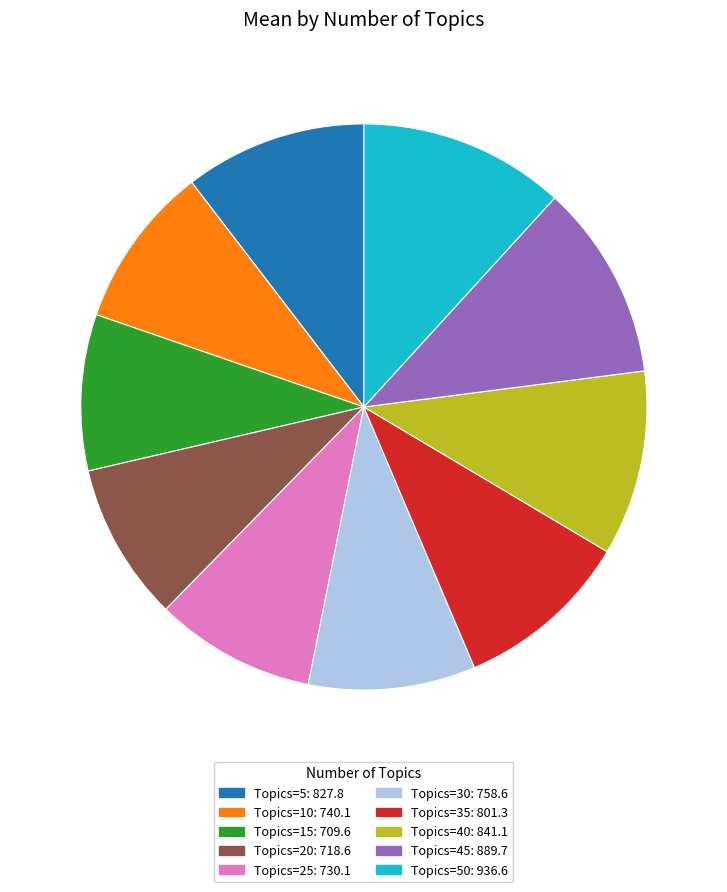

Is there any slice that represents more than half of the pie?

No